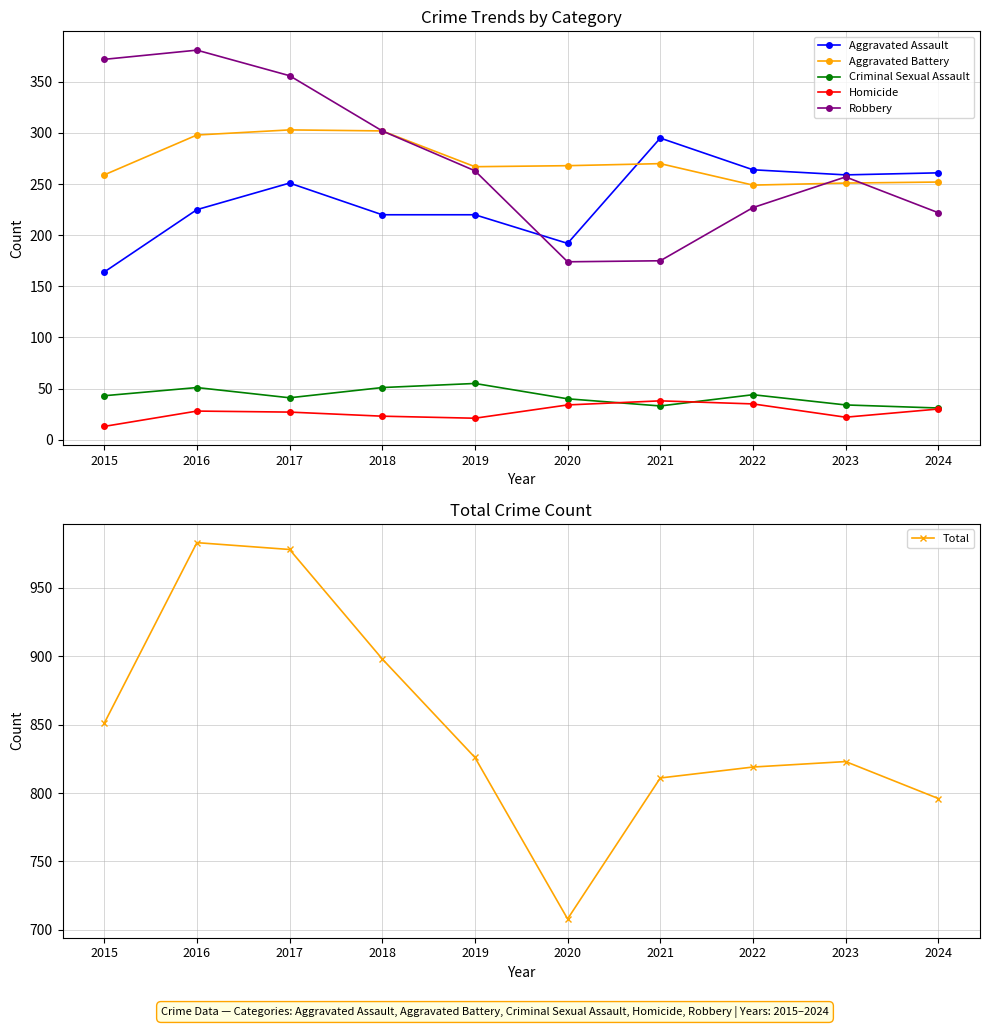

What is the value of the Total point at the 5th from the left?

826